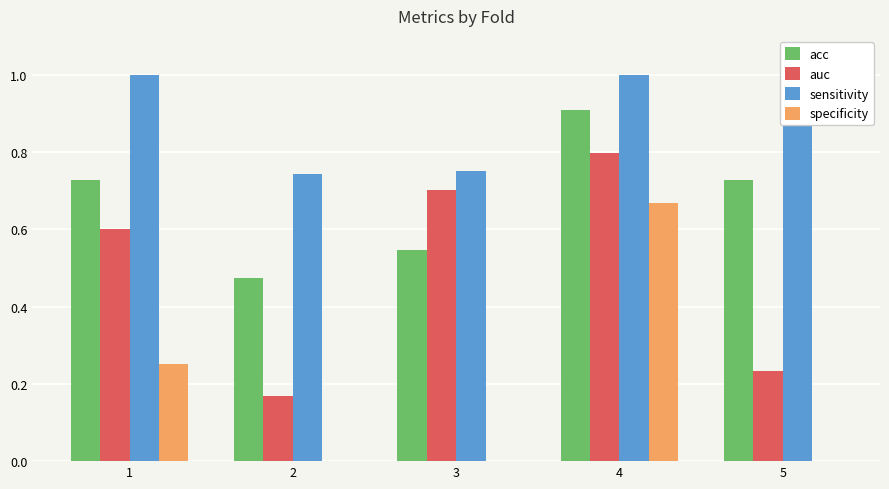

What is the difference between the maximum and minimum values in the acc series?

0.4